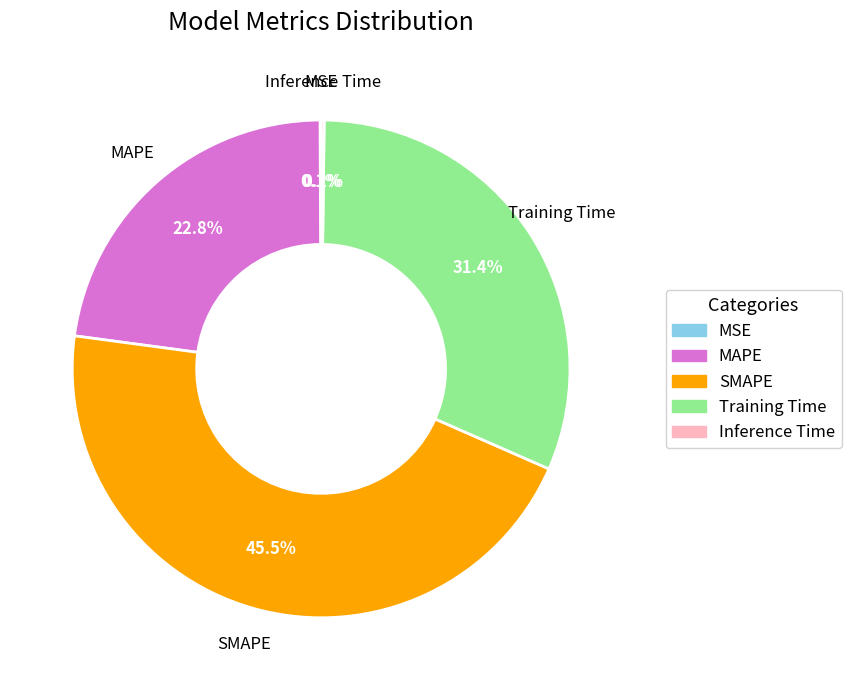

Is the sum of Training Time and MAPE greater than half?

Yes